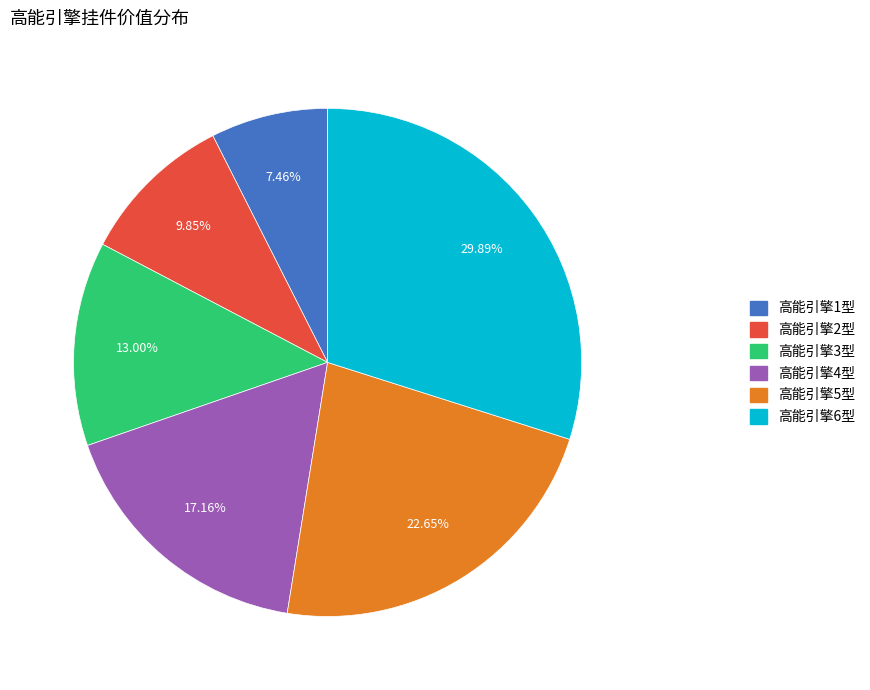

Which category has the smallest portion of the pie?

高能引擎1型